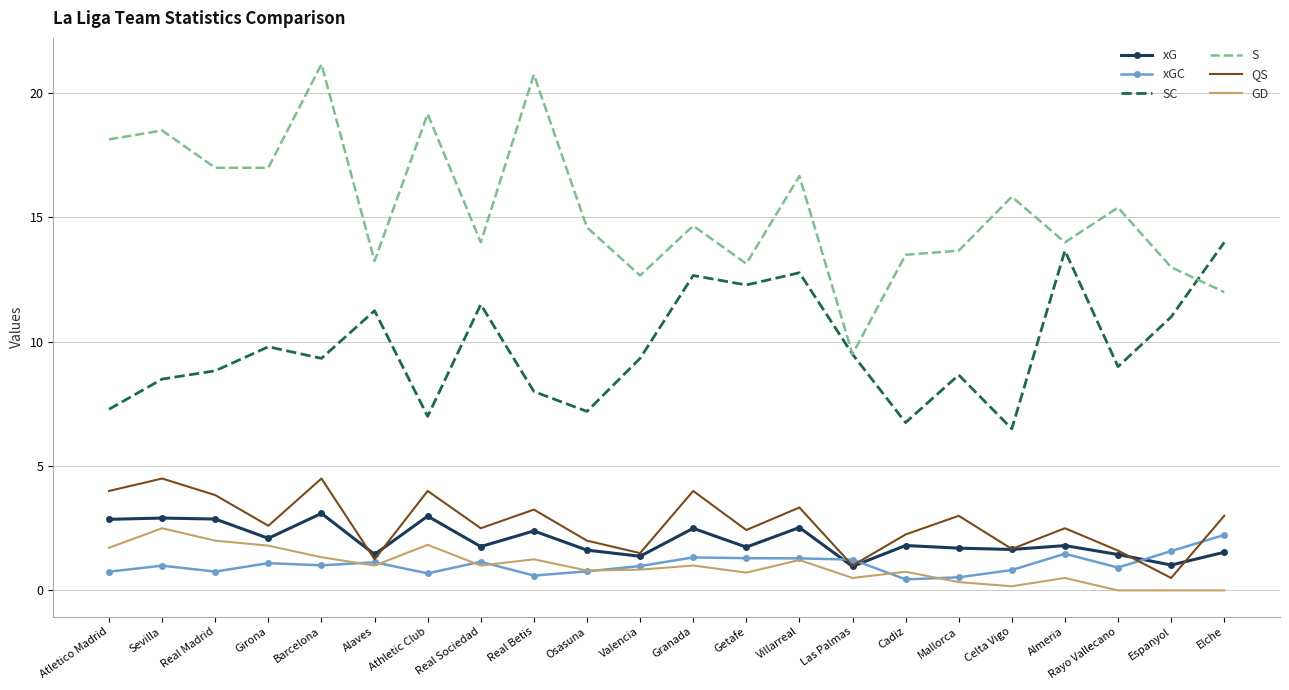

What is the highest value of the xG series?

3.1